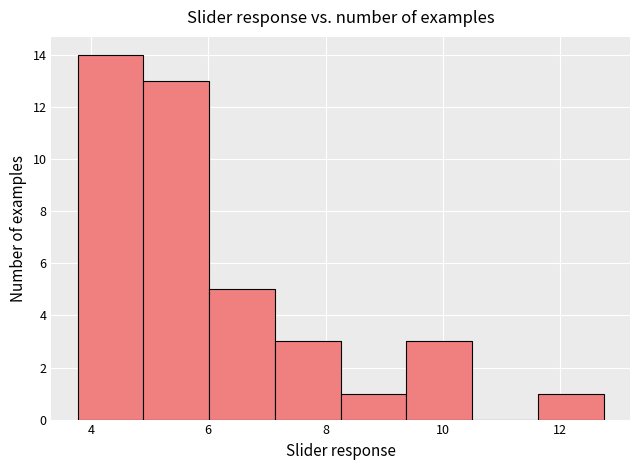

Which range on the x-axis has the tallest bar?

3.8 to 4.8